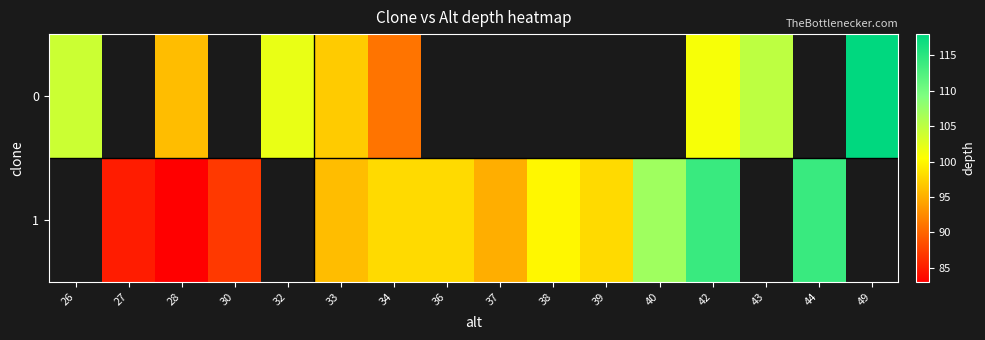

The 1 series shows 95.0 at 37. True or false?

True